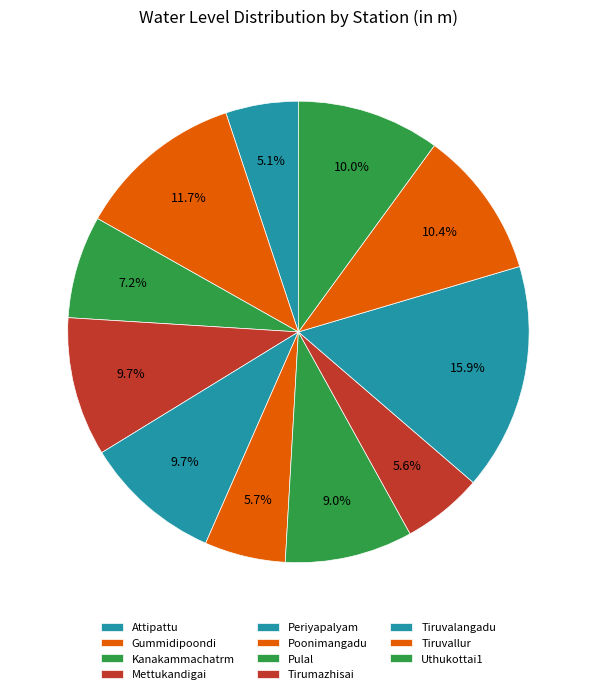

Rank the categories by value from lowest to highest.

Attipattu, Tirumazhisai, Poonimangadu, Kanakammachatrm, Pulal, Periyapalyam, Mettukandigai, Uthukottai1, Tiruvallur, Gummidipoondi, Tiruvalangadu